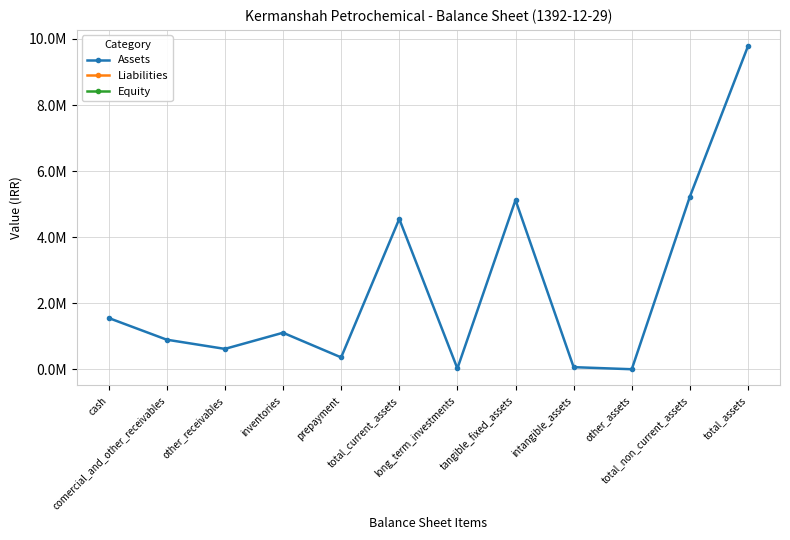

Is this an area chart (filled region under the line)?

No